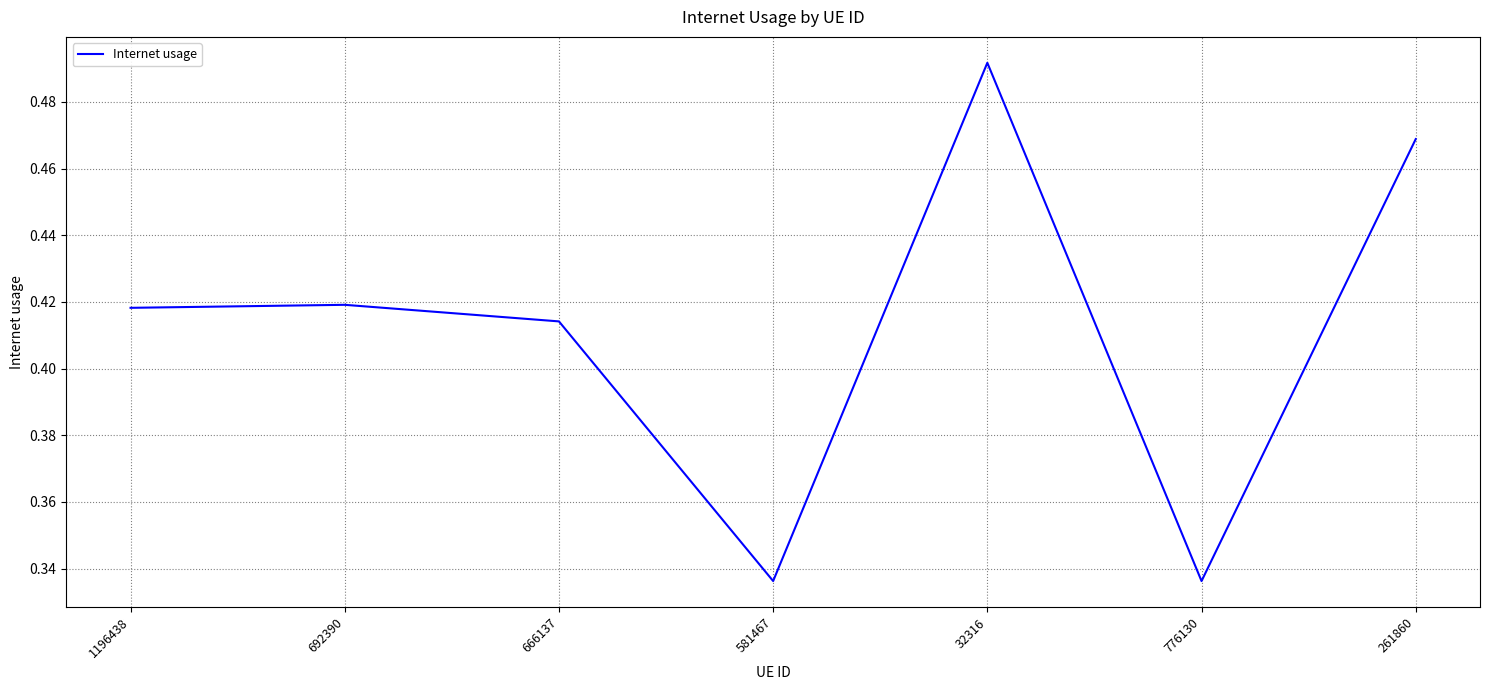

Which label corresponds to the largest value in the chart?

32316